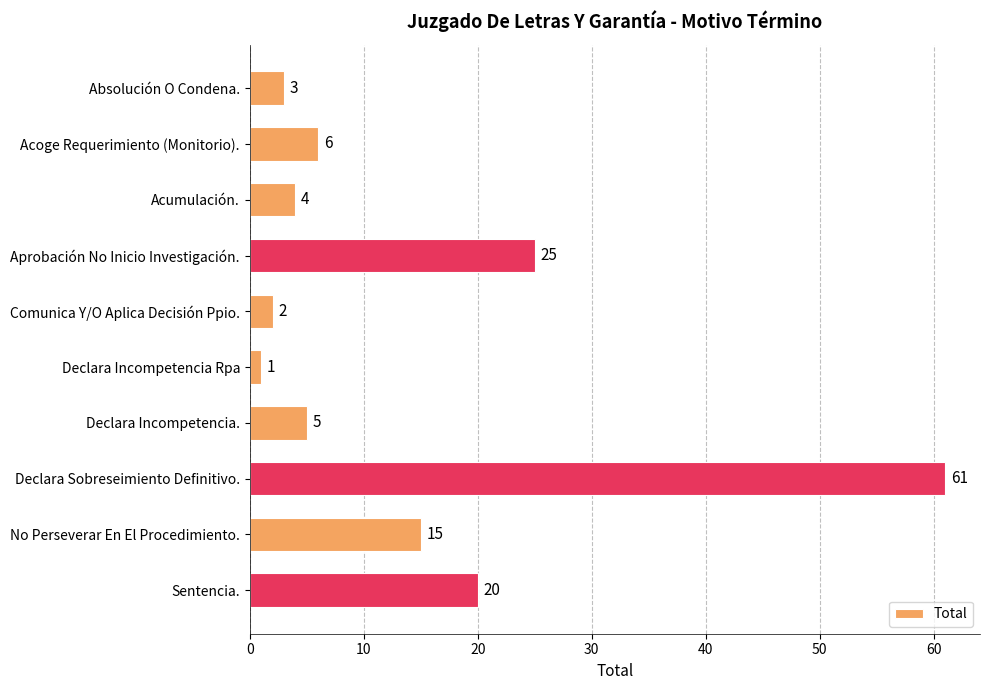

Reading top to bottom, extract all data points from this chart.

Absolución O Condena.=3	Acoge Requerimiento (Monitorio).=6	Acumulación.=4	Aprobación No Inicio Investigación.=25	Comunica Y/O Aplica Decisión Ppio.=2	Declara Incompetencia Rpa=1	Declara Incompetencia.=5	Declara Sobreseimiento Definitivo.=61	No Perseverar En El Procedimiento.=15	Sentencia.=20